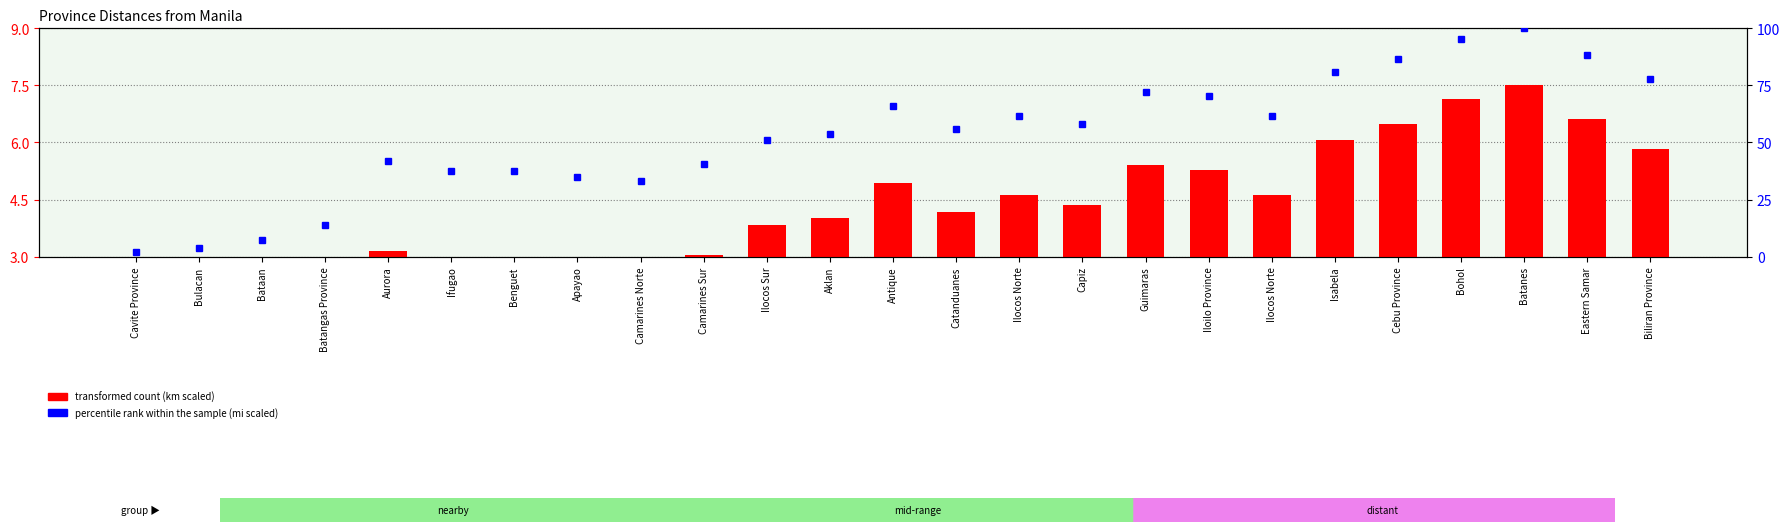

What is the label of the 7th bar from the left?

Benguet